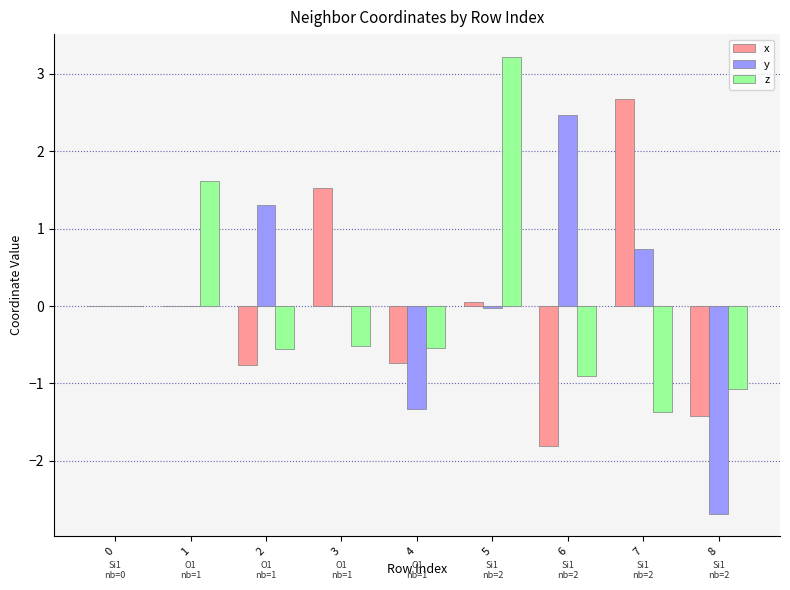

What is the sum of the x values at 6 and 4?

-2.5